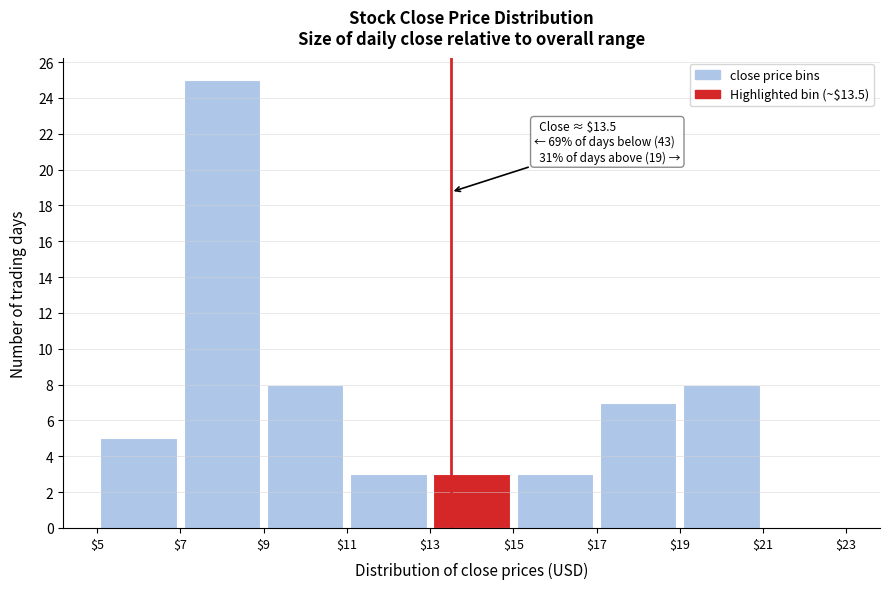

Which range on the x-axis has the tallest bar?

$7 to $9